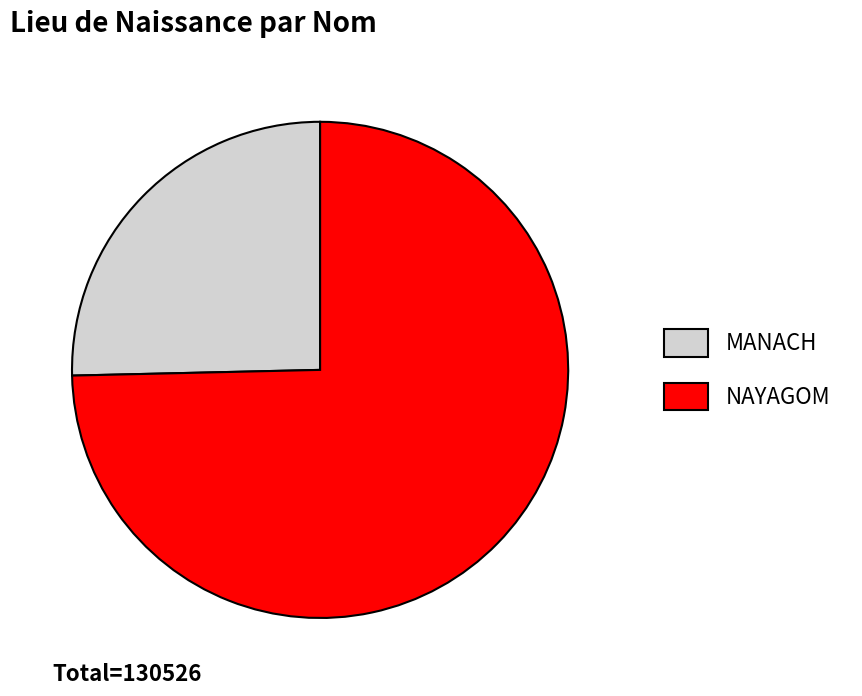

Which slice represents more than half of the pie?

NAYAGOM